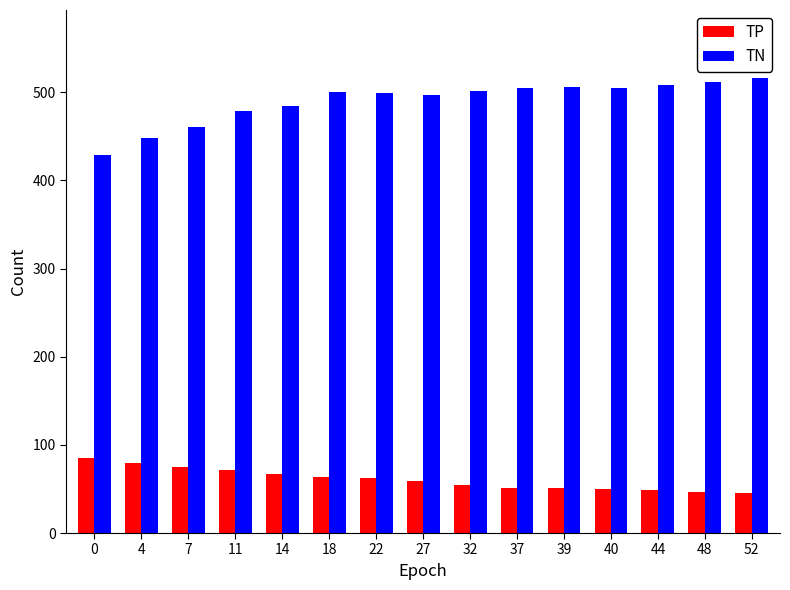

Rank the series by their maximum value, from highest to lowest.

TN, TP